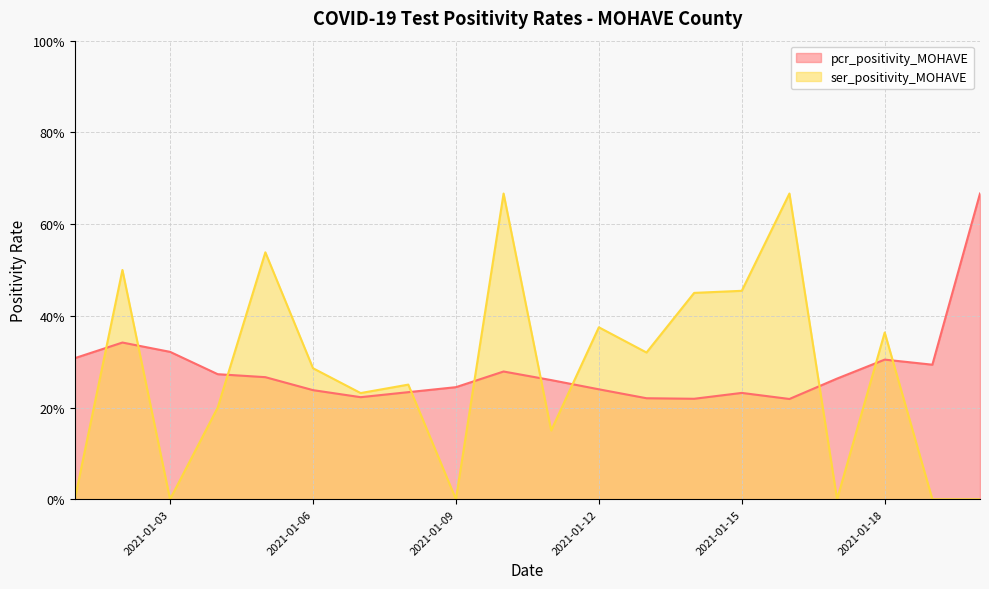

How many times do ser_positivity_MOHAVE and pcr_positivity_MOHAVE cross each other?

10